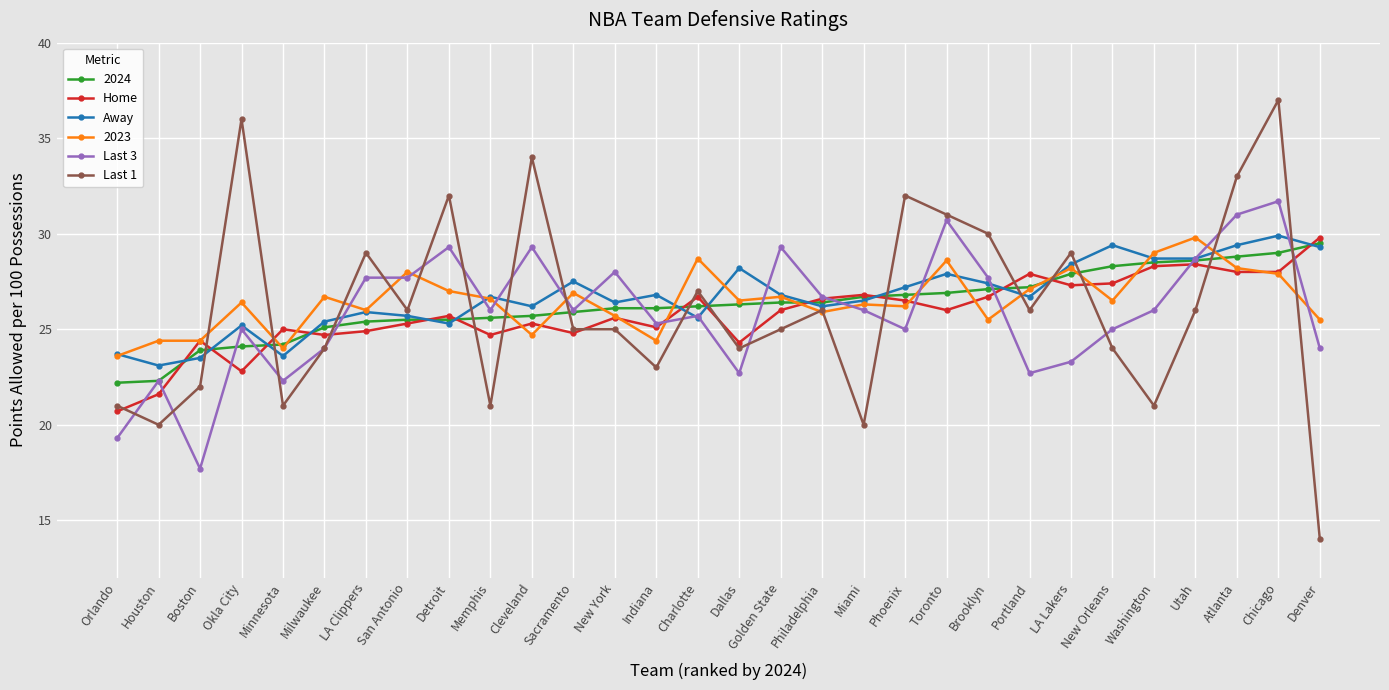

True or false: Home has more than 0 points higher than both neighbors.

True